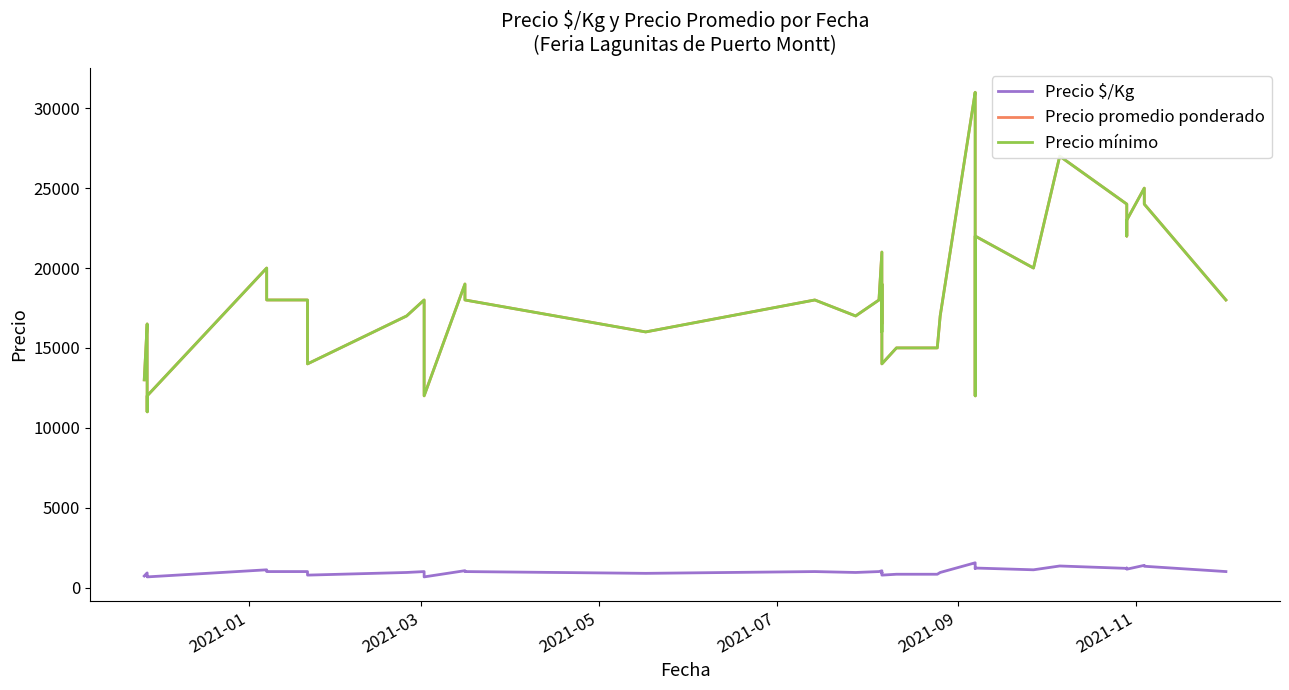

How many values in the Precio $/Kg series are below 1000?

18